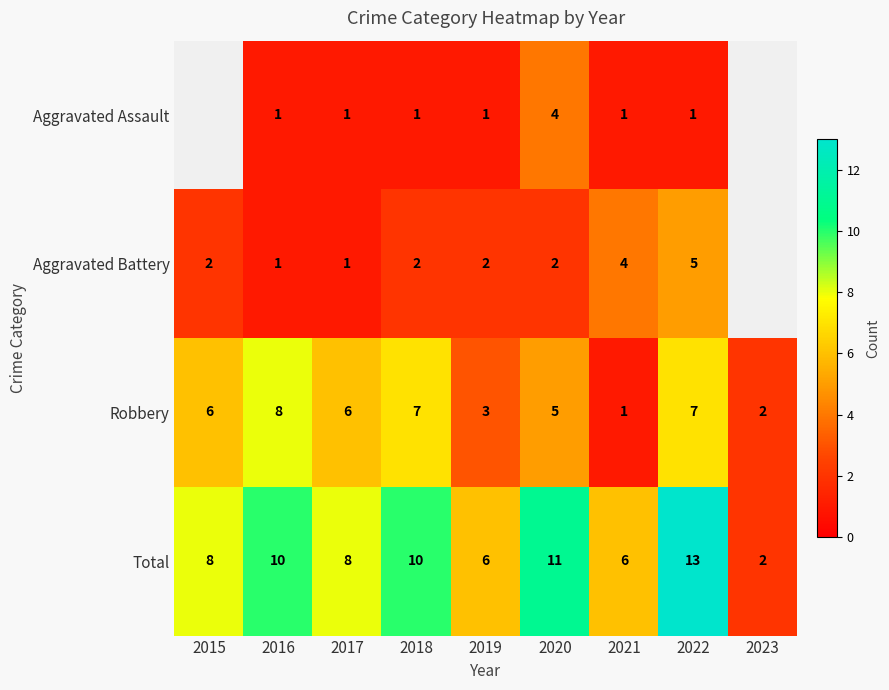

The Aggravated Assault series shows 0 at 2017. True or false?

False